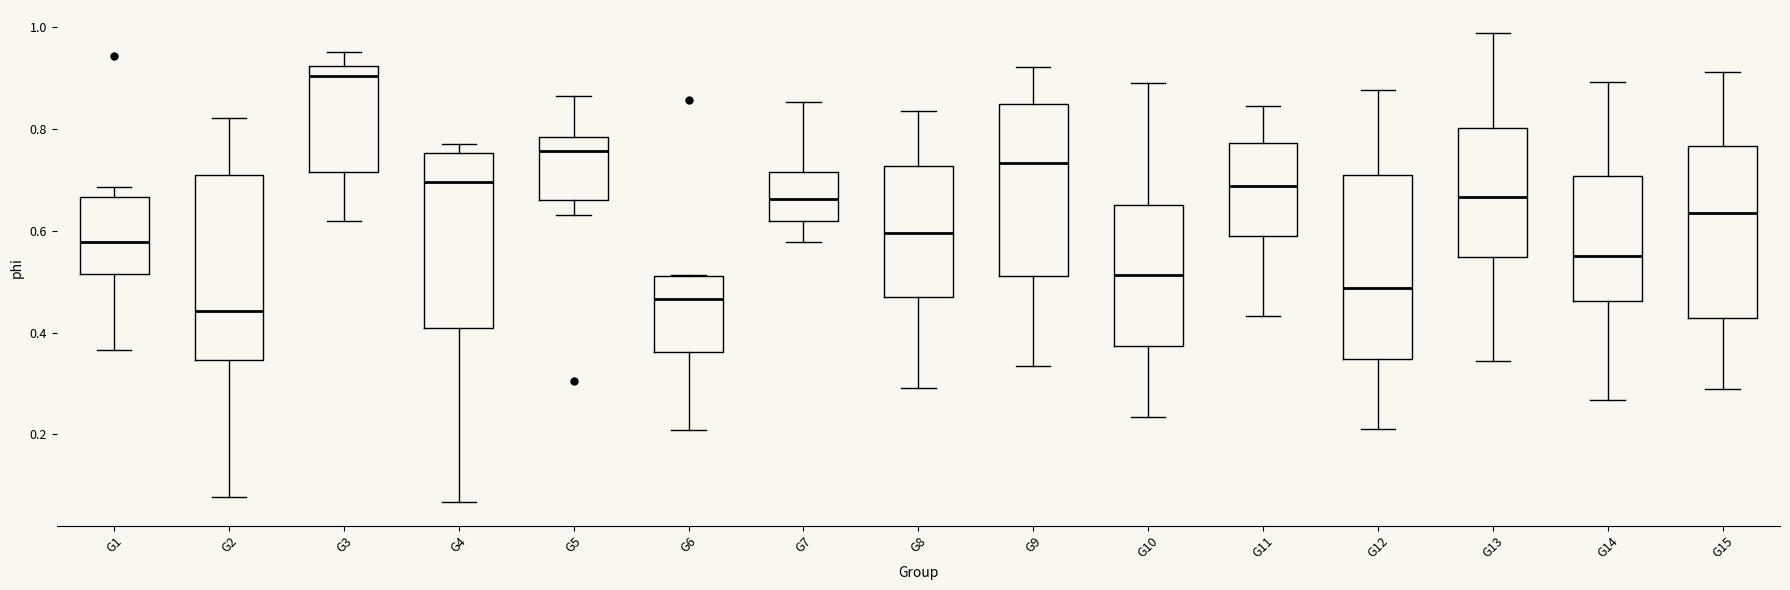

Where is the lower edge of the box for G6 on the y-axis? The values are not printed on the chart, so give them approximately, as read against the axis.

0.36